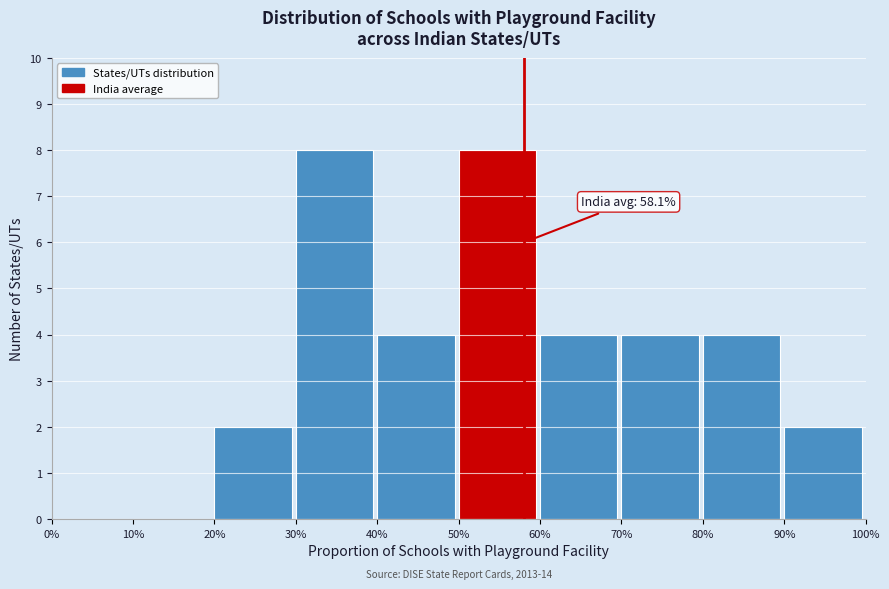

Reading right to left, extract all data points from this chart.

90%=2	80%=4	70%=4	60%=4	50%=8	40%=4	30%=8	20%=2	10%=0	0%=0